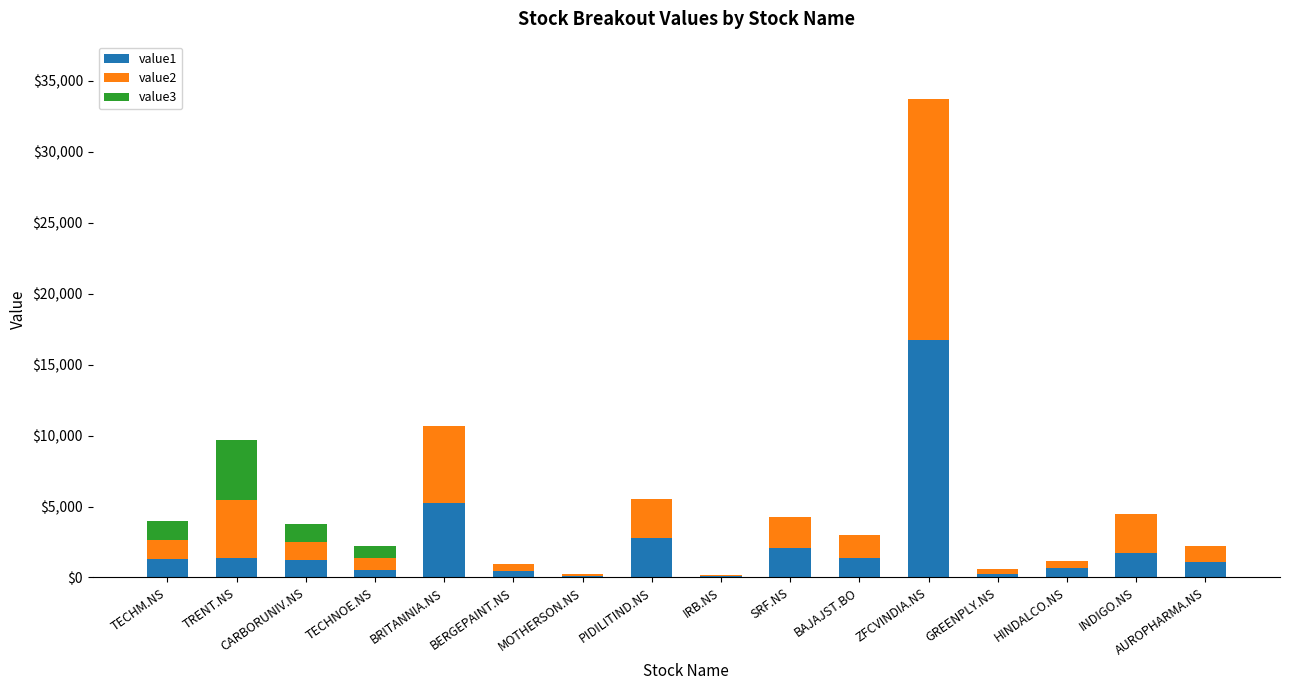

True or false: value1 has a value of 1716.0 at INDIGO.NS.

True